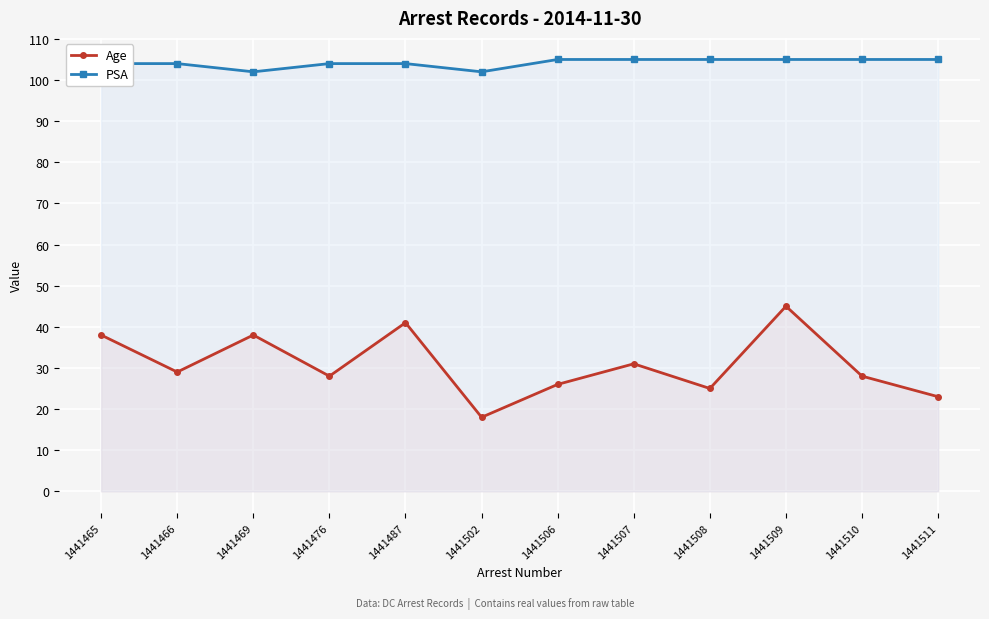

Is it true that Age equals 20 at 1441466?

False